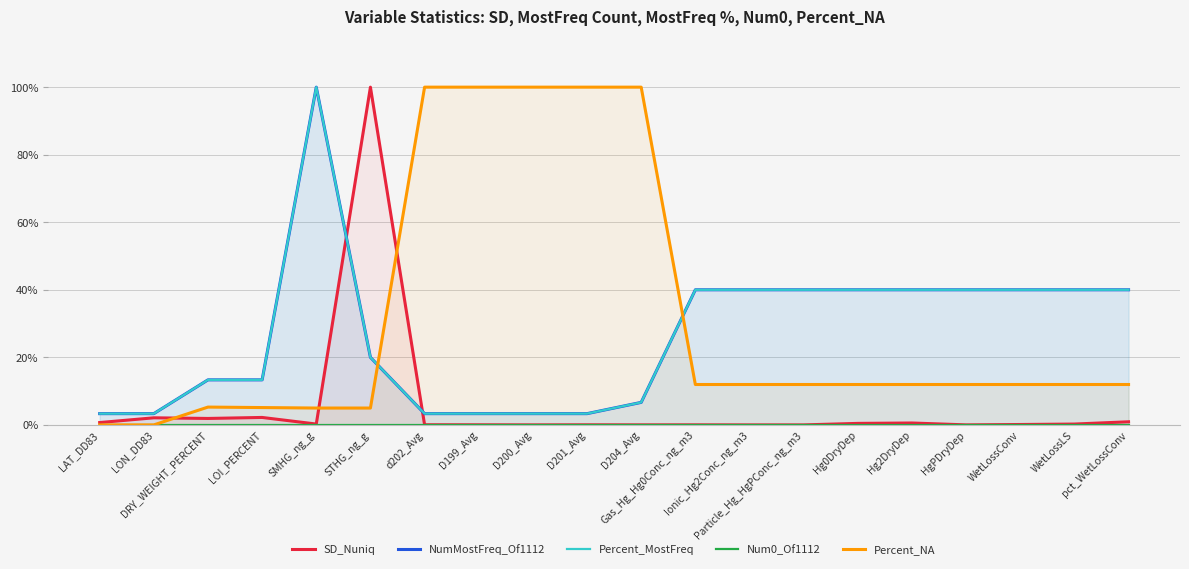

Reading left to right, list all the values displayed in this chart.

SD_Nuniq: 0.0	0.0	0.0	0.0	0.0	1.0	0.0	0.0	0.0	0.0	0.0	0.0	0.0	0.0	0.0	0.0	0.0	0.0	0.0	0.0
NumMostFreq_Of1112: 0.0	0.0	0.1	0.1	1.0	0.2	0.0	0.0	0.0	0.0	0.1	0.4	0.4	0.4	0.4	0.4	0.4	0.4	0.4	0.4
Percent_MostFreq: 0.0	0.0	0.1	0.1	1.0	0.2	0.0	0.0	0.0	0.0	0.1	0.4	0.4	0.4	0.4	0.4	0.4	0.4	0.4	0.4
Num0_Of1112: 0.0	0.0	0.0	0.0	0.0	0.0	0.0	0.0	0.0	0.0	0.0	0.0	0.0	0.0	0.0	0.0	0.0	0.0	0.0	0.0
Percent_NA: 0.0	0.0	0.1	0.1	0.0	0.0	1.0	1.0	1.0	1.0	1.0	0.1	0.1	0.1	0.1	0.1	0.1	0.1	0.1	0.1